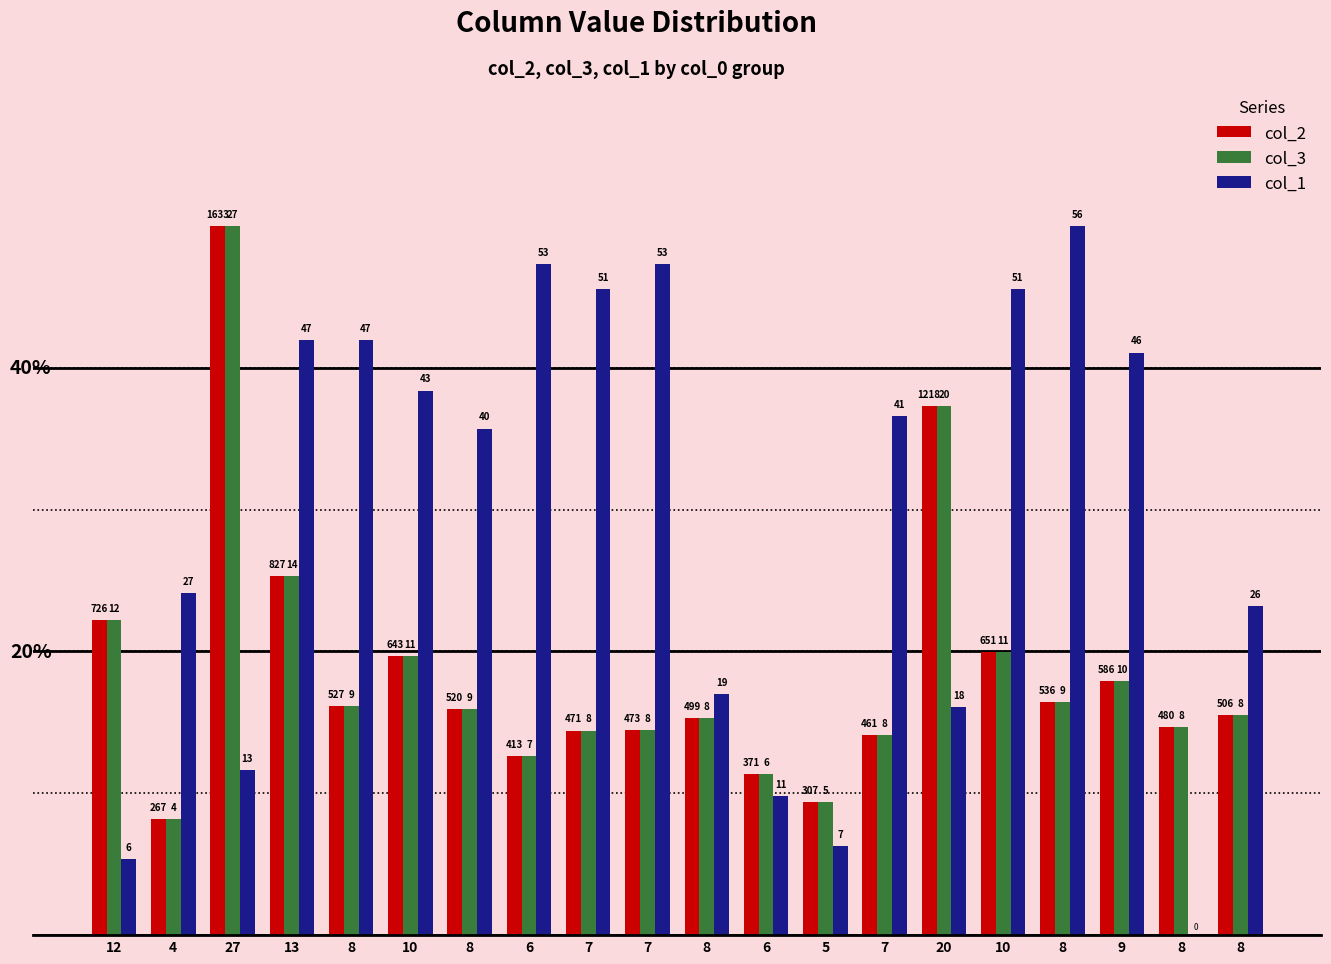

What is the label of the 1st bar from the left?

12